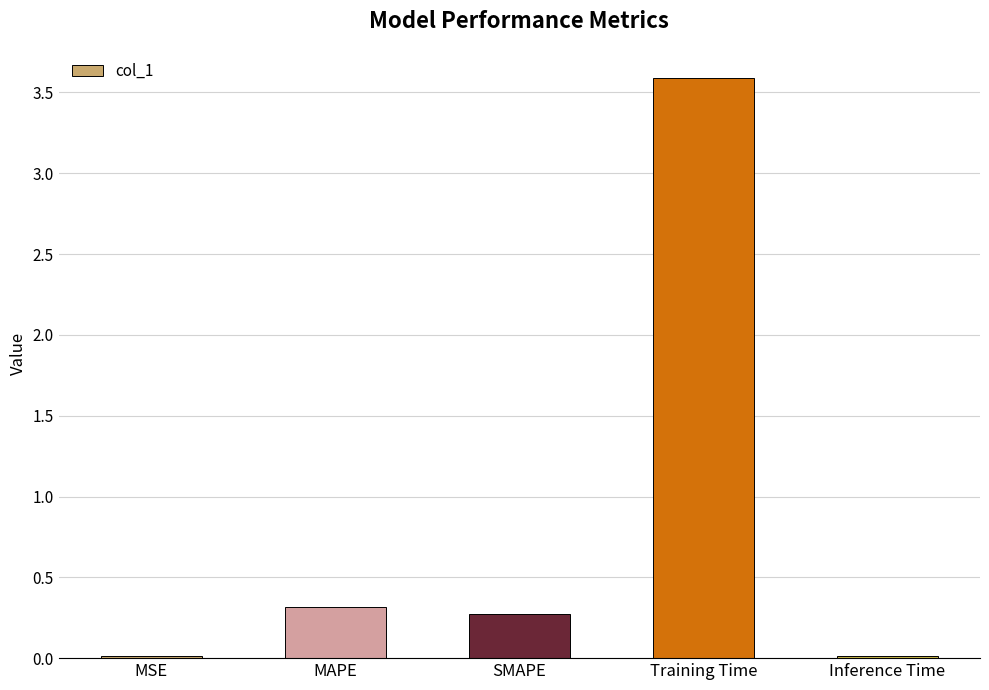

True or false: the data shows 0.0 at MSE.

True